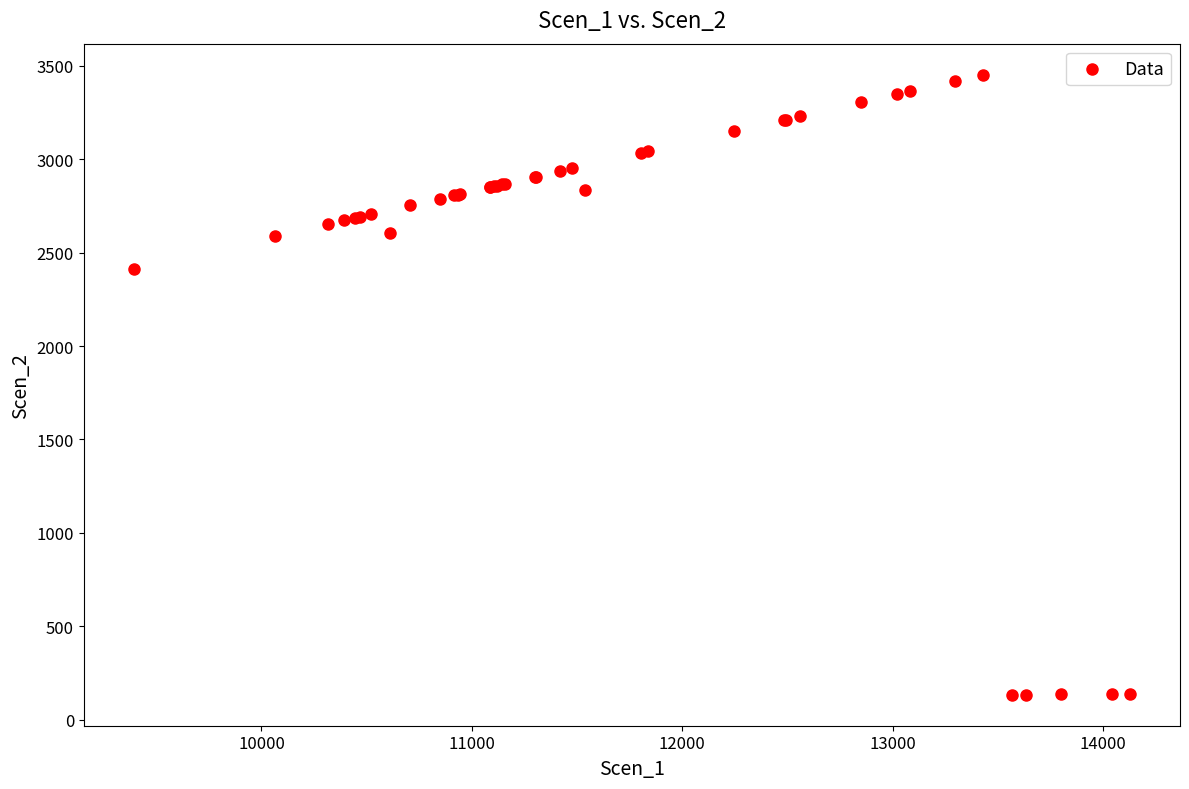

What Y value in the scatter plot is closest to 1793?

2414.5